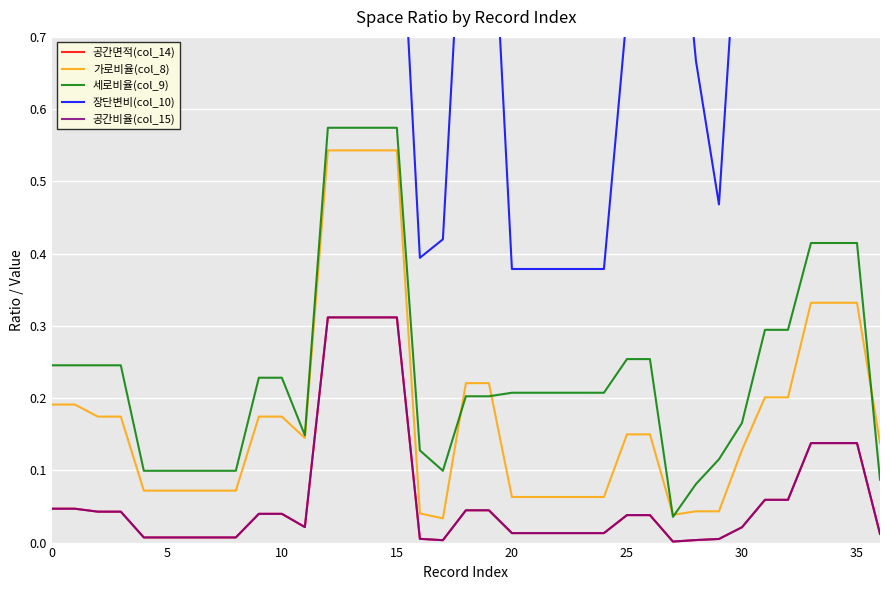

What is the total value across all series at 13?

2.7